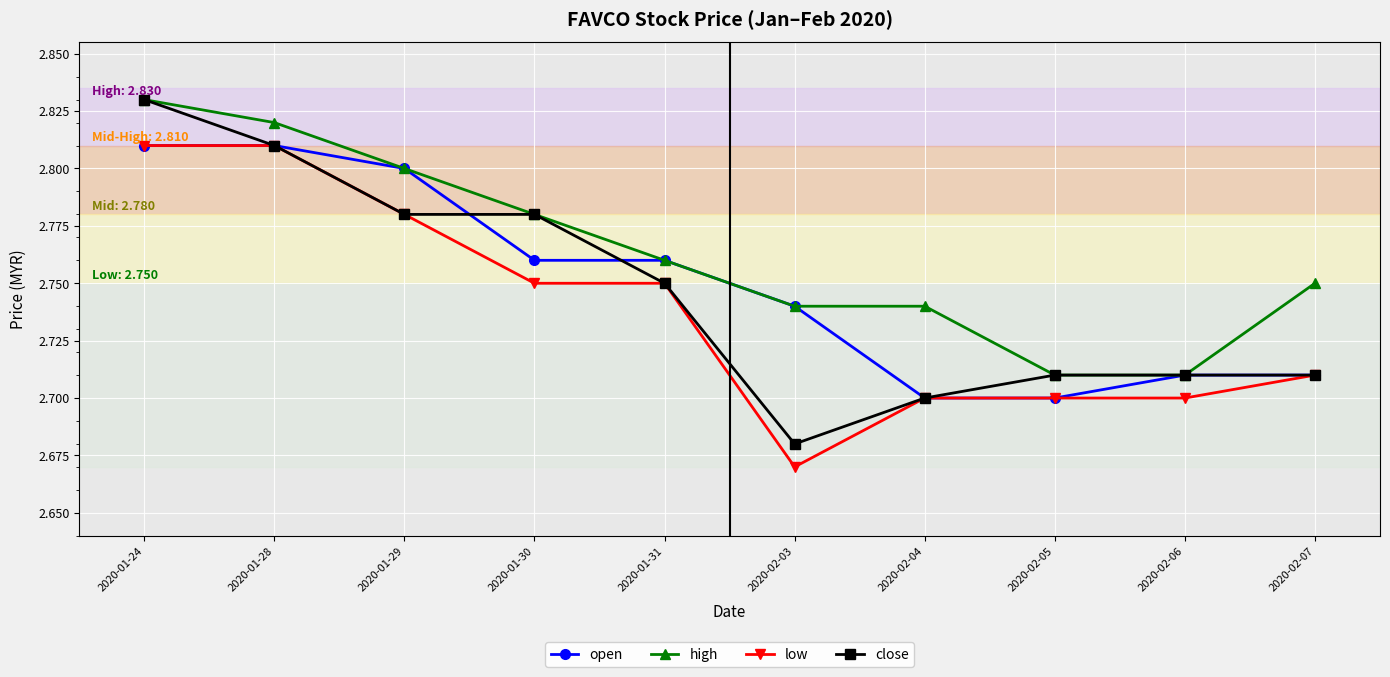

Is the value of open at 2020-01-24 greater than the value of close at 2020-01-30?

Yes